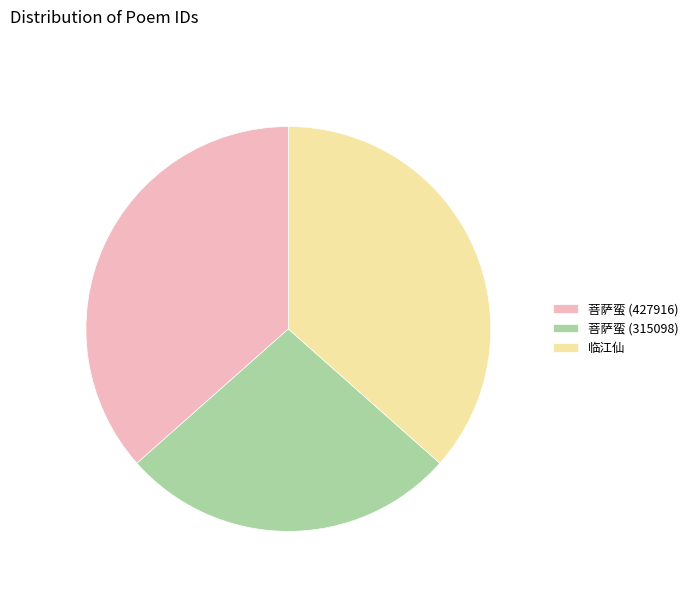

Is it true that 菩萨蛮 (315098) is 36% of the pie?

False